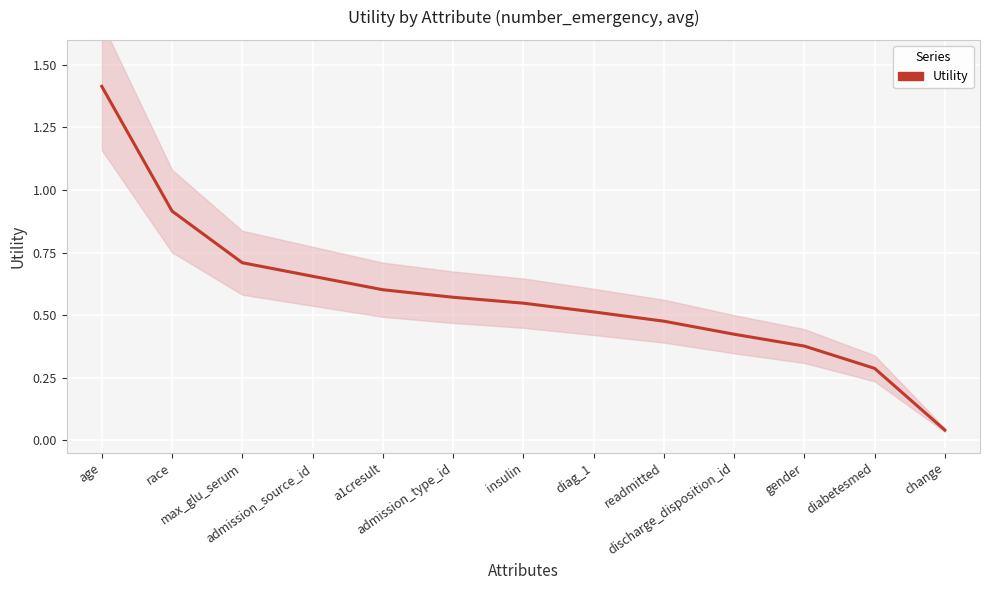

Reading right to left, transcribe all the data shown in this chart.

0.0	0.3	0.4	0.4	0.5	0.5	0.5	0.6	0.6	0.7	0.7	0.9	1.4